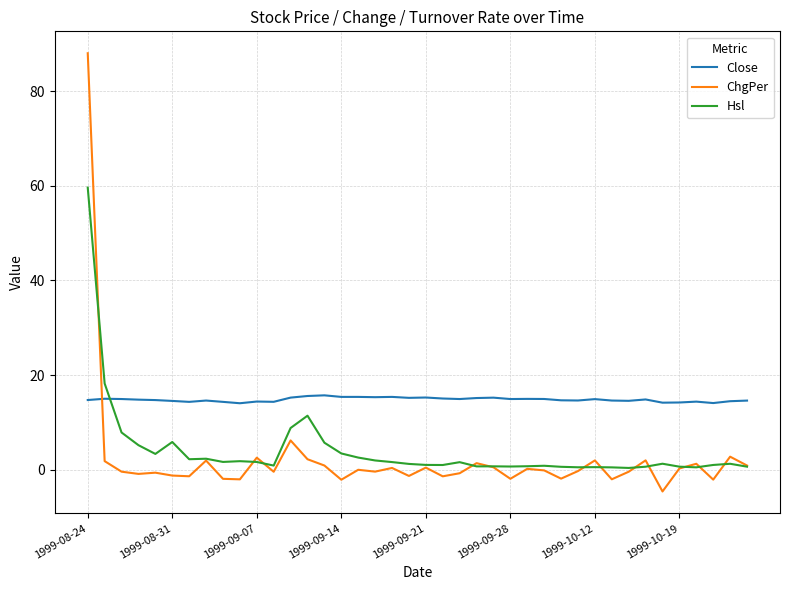

What is the difference between the maximum and minimum values in the Hsl series?

59.2